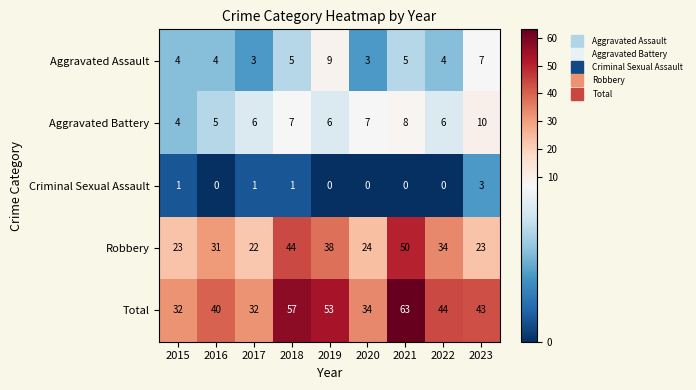

What is the lowest value of the Robbery series?

22